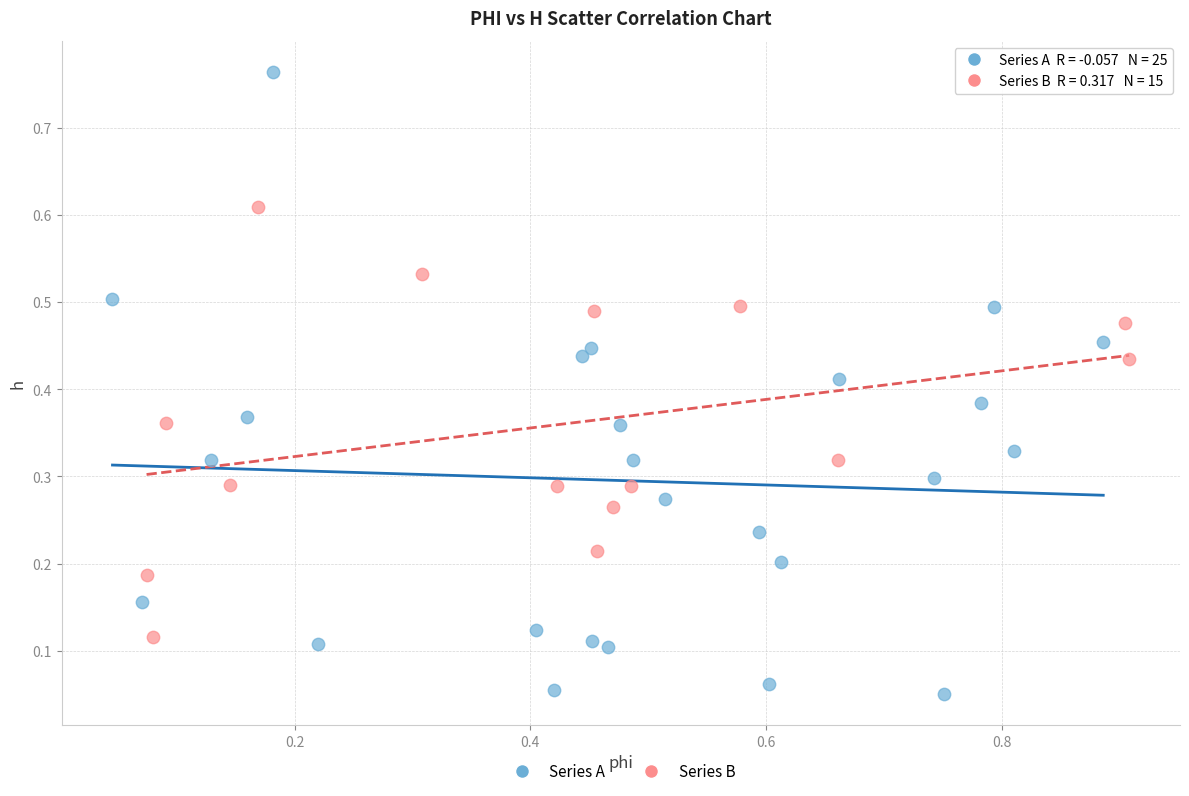

Which series contains the highest Y value?

Series A